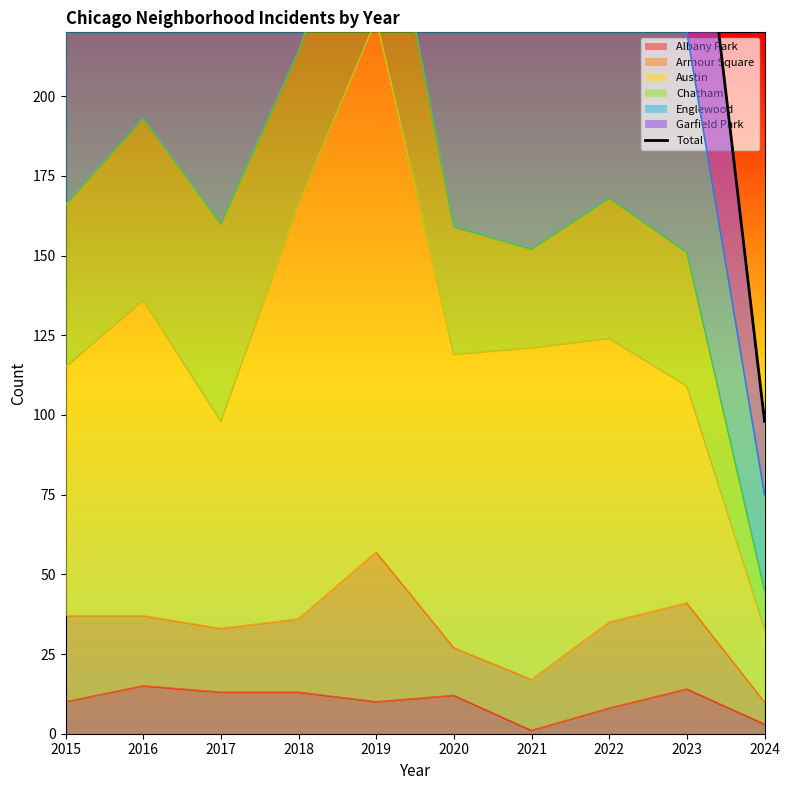

Where is the first local maximum?

2016